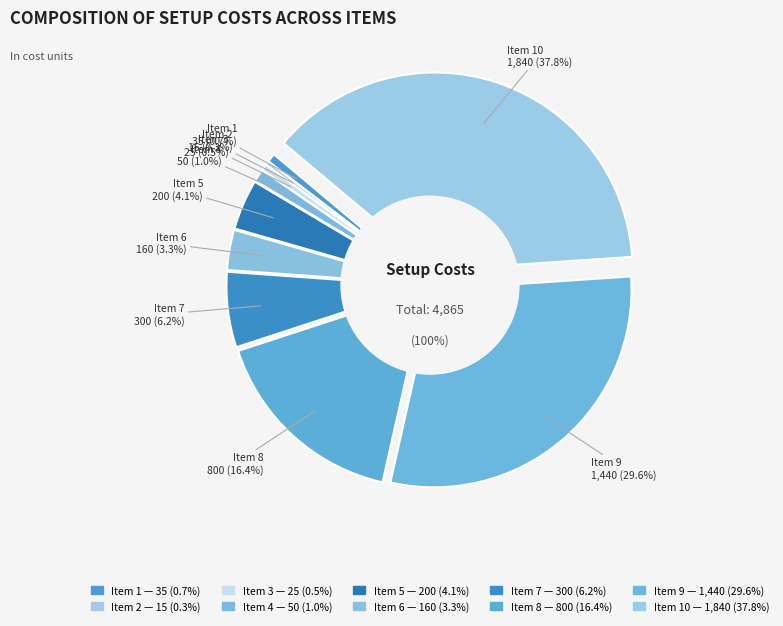

Does 9 represent more than half of the total?

No